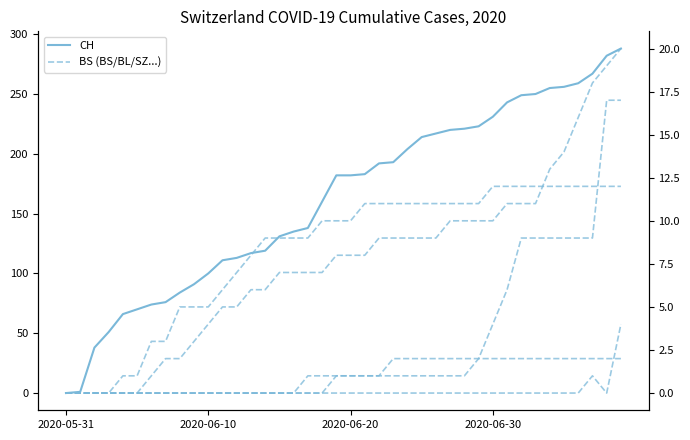

Reading left to right, extract all data points from this chart.

CH: 0	1	38	51	66	70	74	76	84	91	100	111	113	117	119	131	135	138	160	182	182	183	192	193	204	214	217	220	221	223	231	243	249	250	255	256	259	267	282	288
BS: 0	0	0	0	1	1	3	3	5	5	5	6	7	8	9	9	9	9	10	10	10	11	11	11	11	11	11	11	11	11	12	12	12	12	12	12	12	12	12	12
BL: 0	0	0	0	0	0	1	2	2	3	4	5	5	6	6	7	7	7	7	8	8	8	9	9	9	9	9	10	10	10	10	11	11	11	13	14	16	18	19	20
SZ: 0	0	0	0	0	0	0	0	0	0	0	0	0	0	0	0	0	0	0	1	1	1	1	1	1	1	1	1	1	2	4	6	9	9	9	9	9	9	17	17
VS: 0	0	0	0	0	0	0	0	0	0	0	0	0	0	0	0	0	0	0	0	0	0	0	0	0	0	0	0	0	0	0	0	0	0	0	0	0	1	0	4
FR: 0	0	0	0	0	0	0	0	0	0	0	0	0	0	0	0	0	1	1	1	1	1	1	2	2	2	2	2	2	2	2	2	2	2	2	2	2	2	2	2